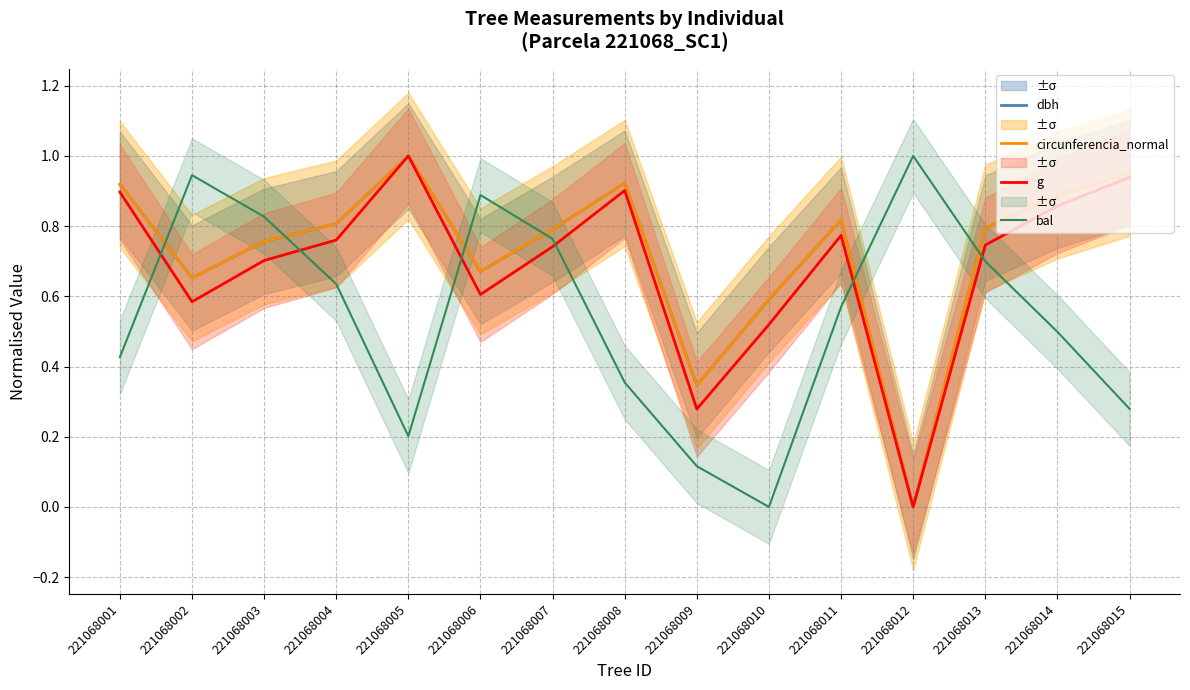

How many interior local peaks does the circunferencia_normal series have?

3